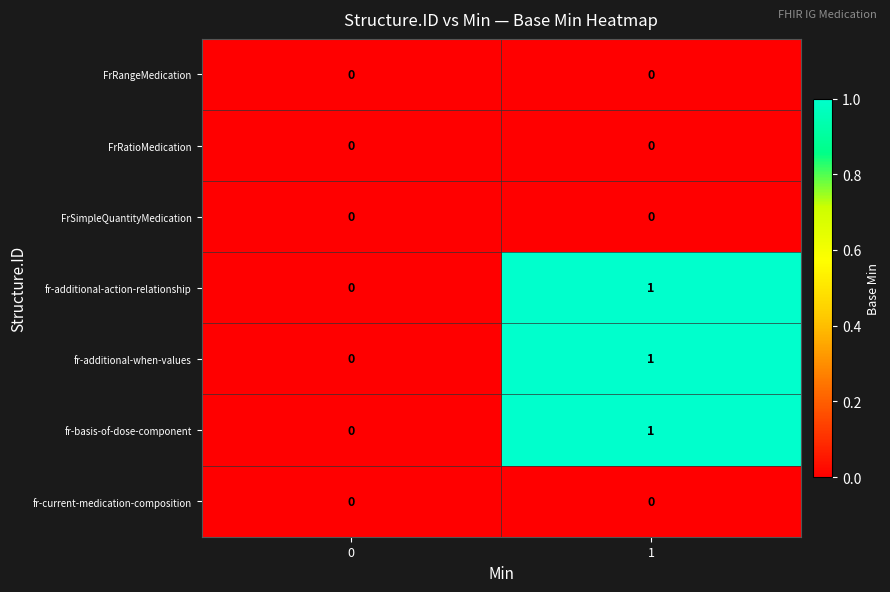

The fr-additional-action-relationship series shows 2 at 1. True or false?

False